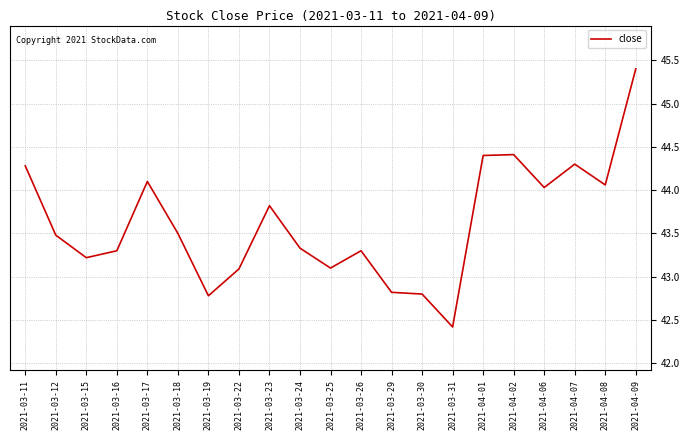

Which has a higher value, 2021-03-23 or 2021-03-16?

2021-03-23